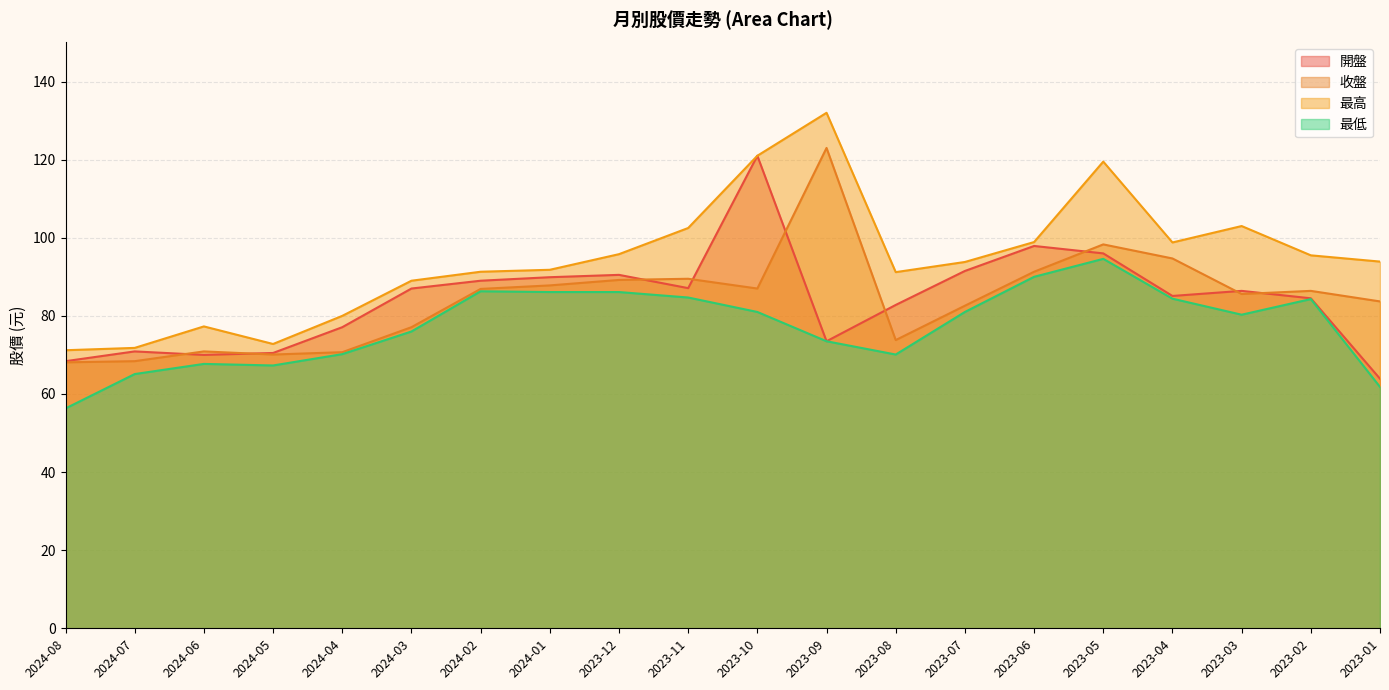

What is the difference between the second highest and second lowest values in the 最低 series?

28.2